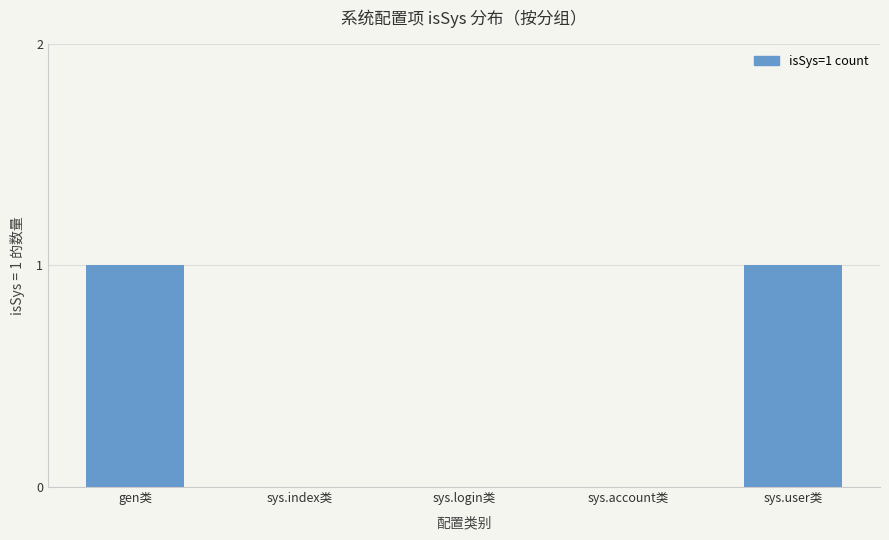

What is the ratio of the value at gen类 to the value at sys.user类?

1.0